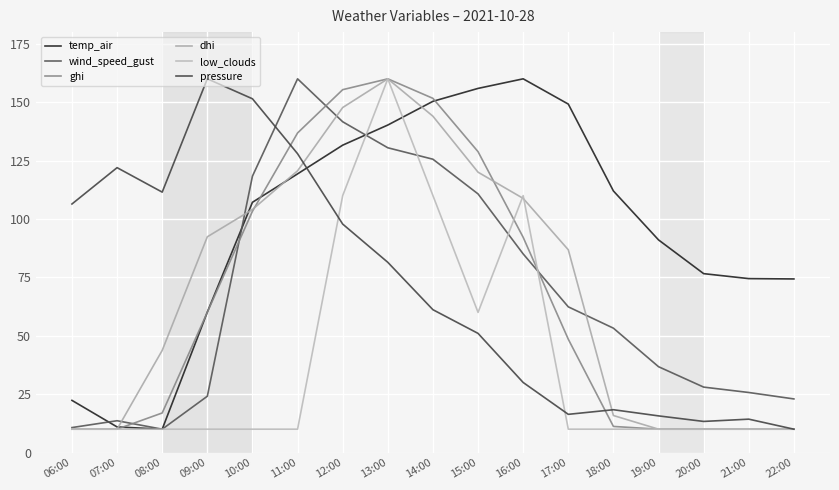

What are all the series names shown in the legend?

temp_air, wind_speed_gust, ghi, dhi, low_clouds, pressure